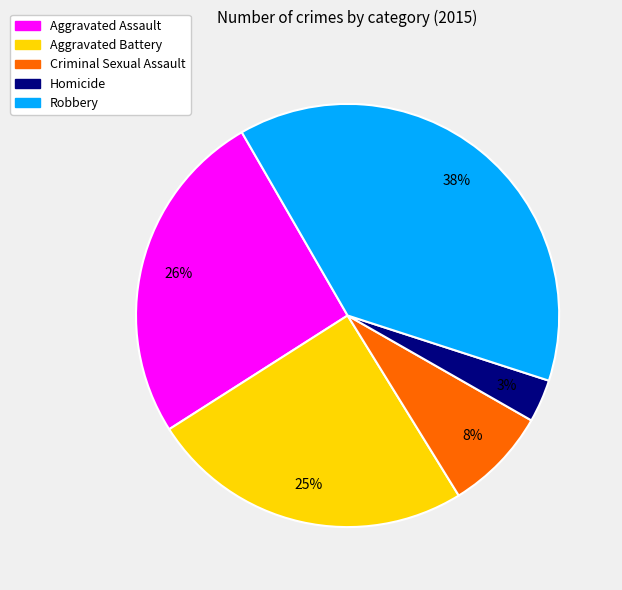

Which has a higher value, Robbery or Aggravated Battery?

Robbery